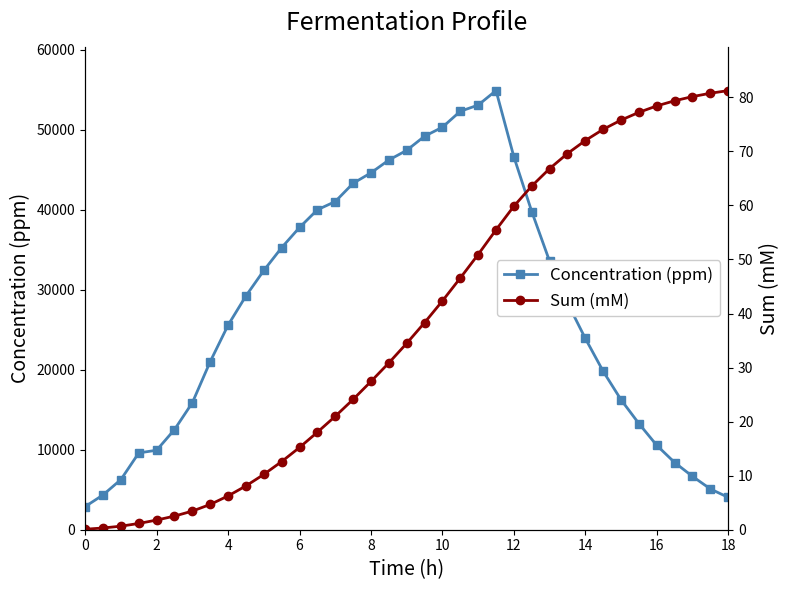

What is the lowest value of the Concentration (ppm) series?

2893.6